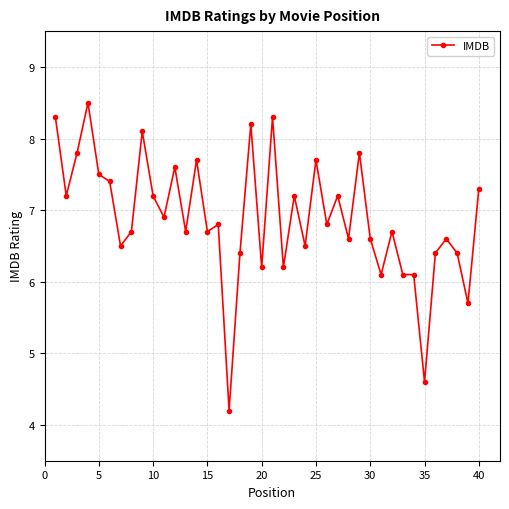

What is the value of the 26th point from the left?

6.8